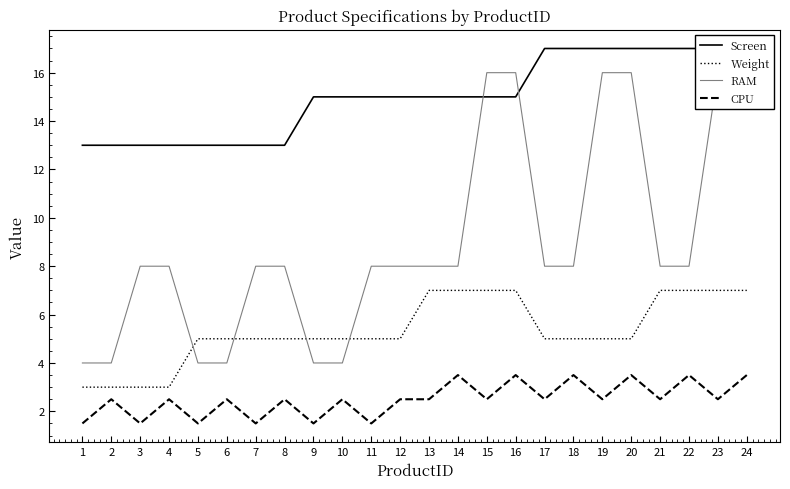

What is the approximate value of Weight at 11?

5.0